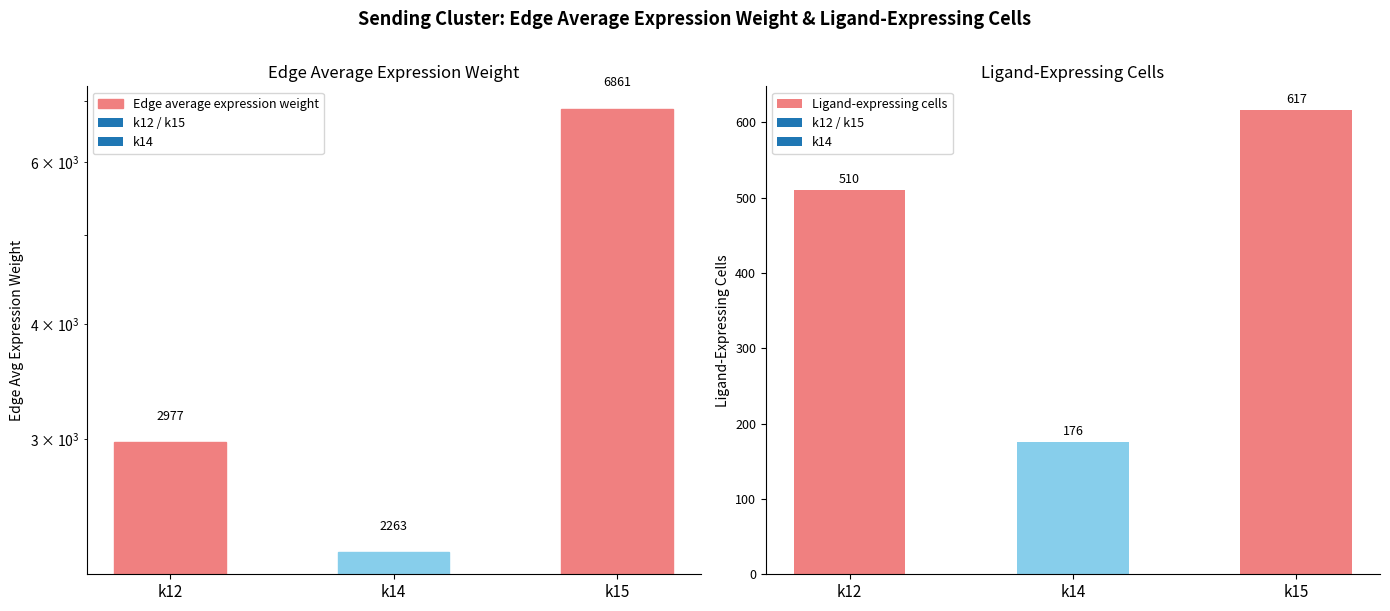

The value of Ligand-expressing cells at k12 is 287.7. True or false?

False